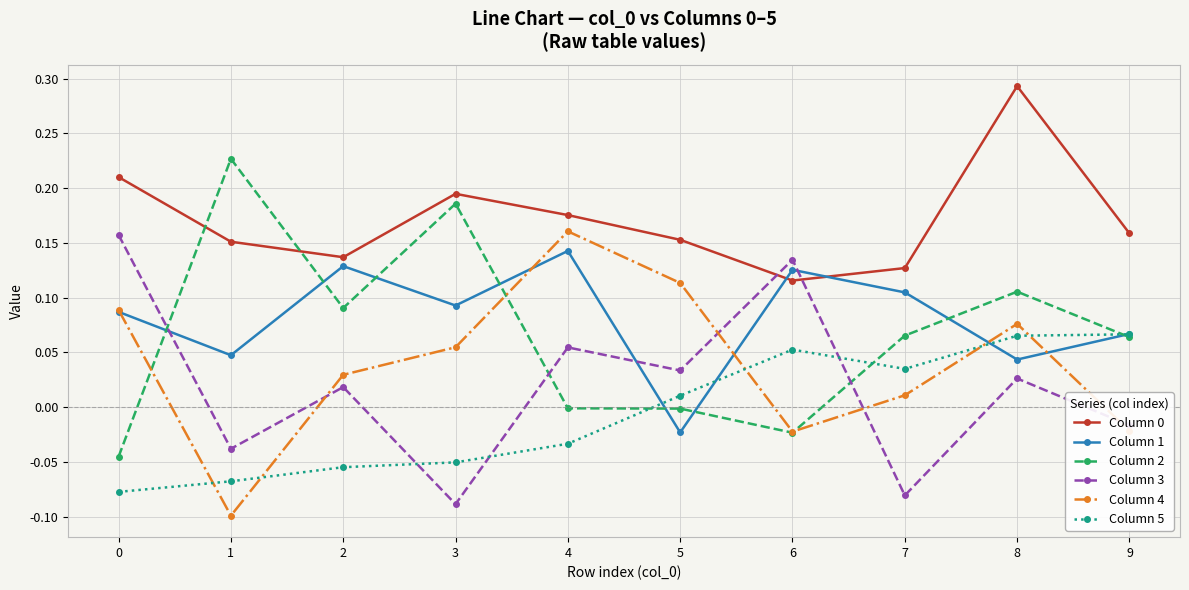

The Column 4 series shows 0.0 at 2. True or false?

True